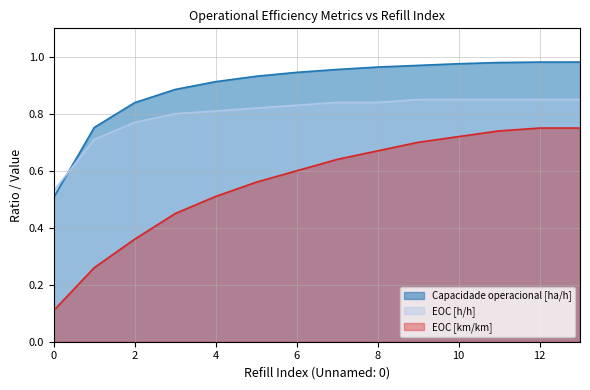

What is the value of the EOC [km/km] point at the 1st from the left?

0.1